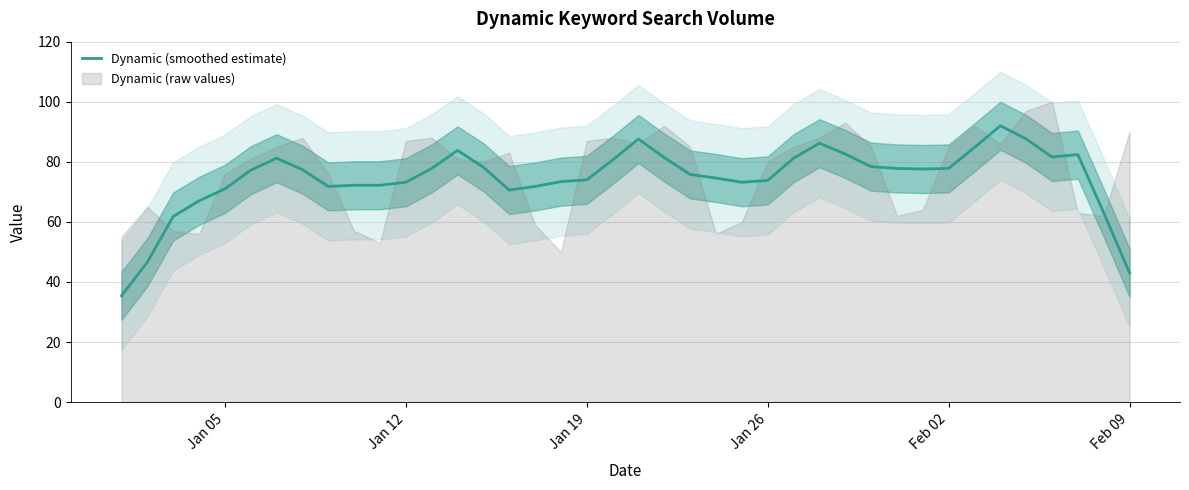

How many interior local peaks (higher than both neighbors) does the data have?

6